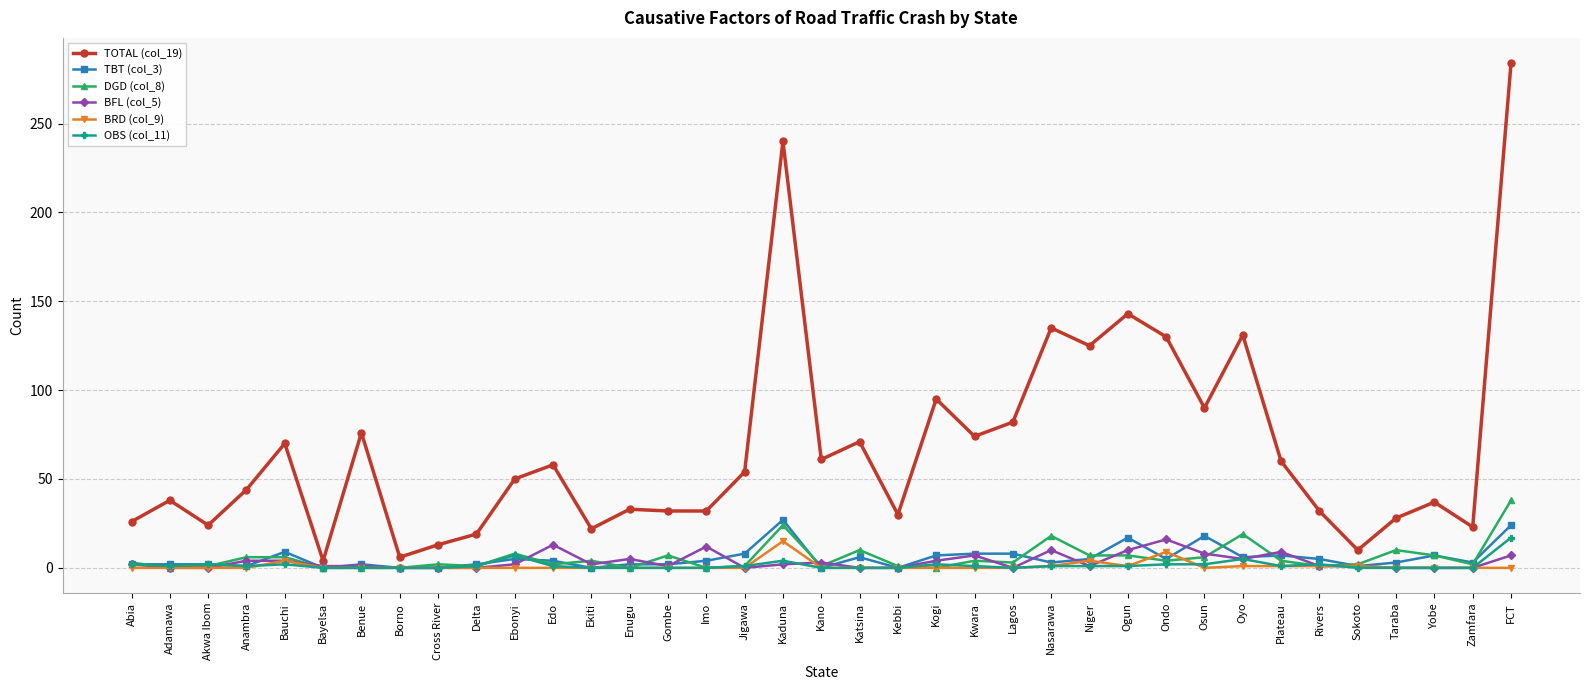

True or false: BFL (col_5) and BRD (col_9) intersect in this chart.

True